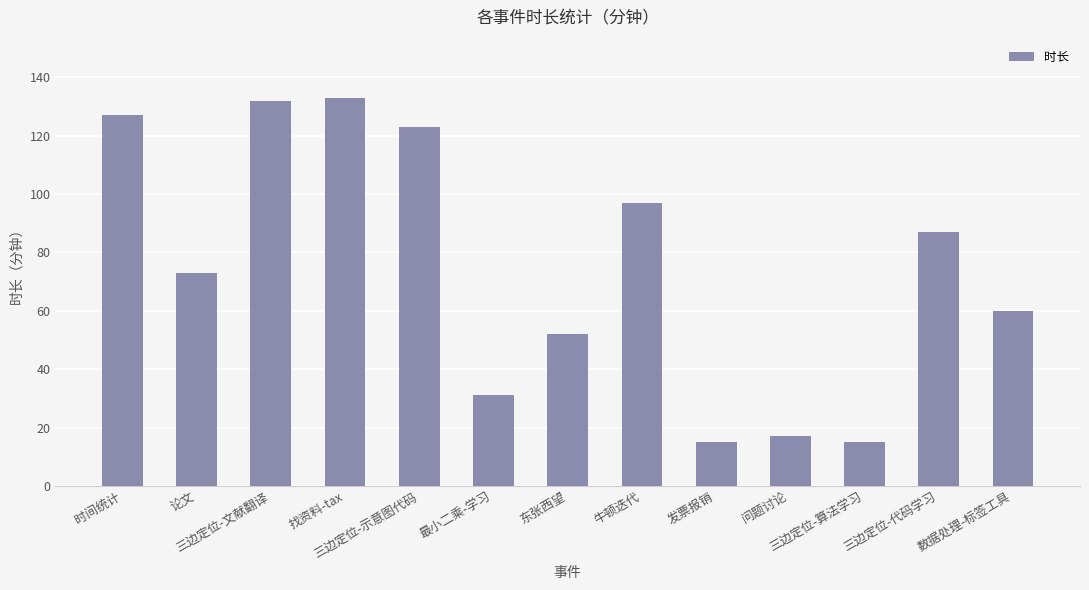

Is it true that the value at 牛顿迭代 is 97?

True